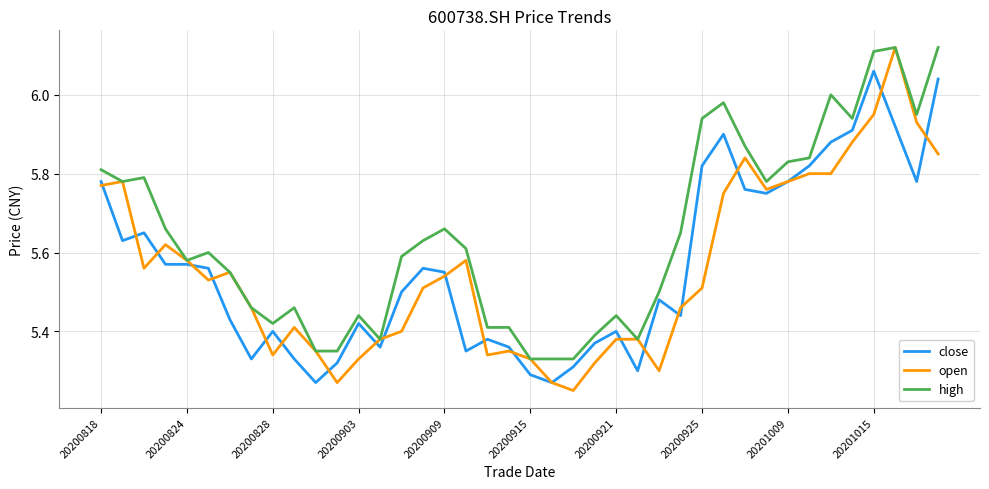

Which series has the largest total across all categories?

high